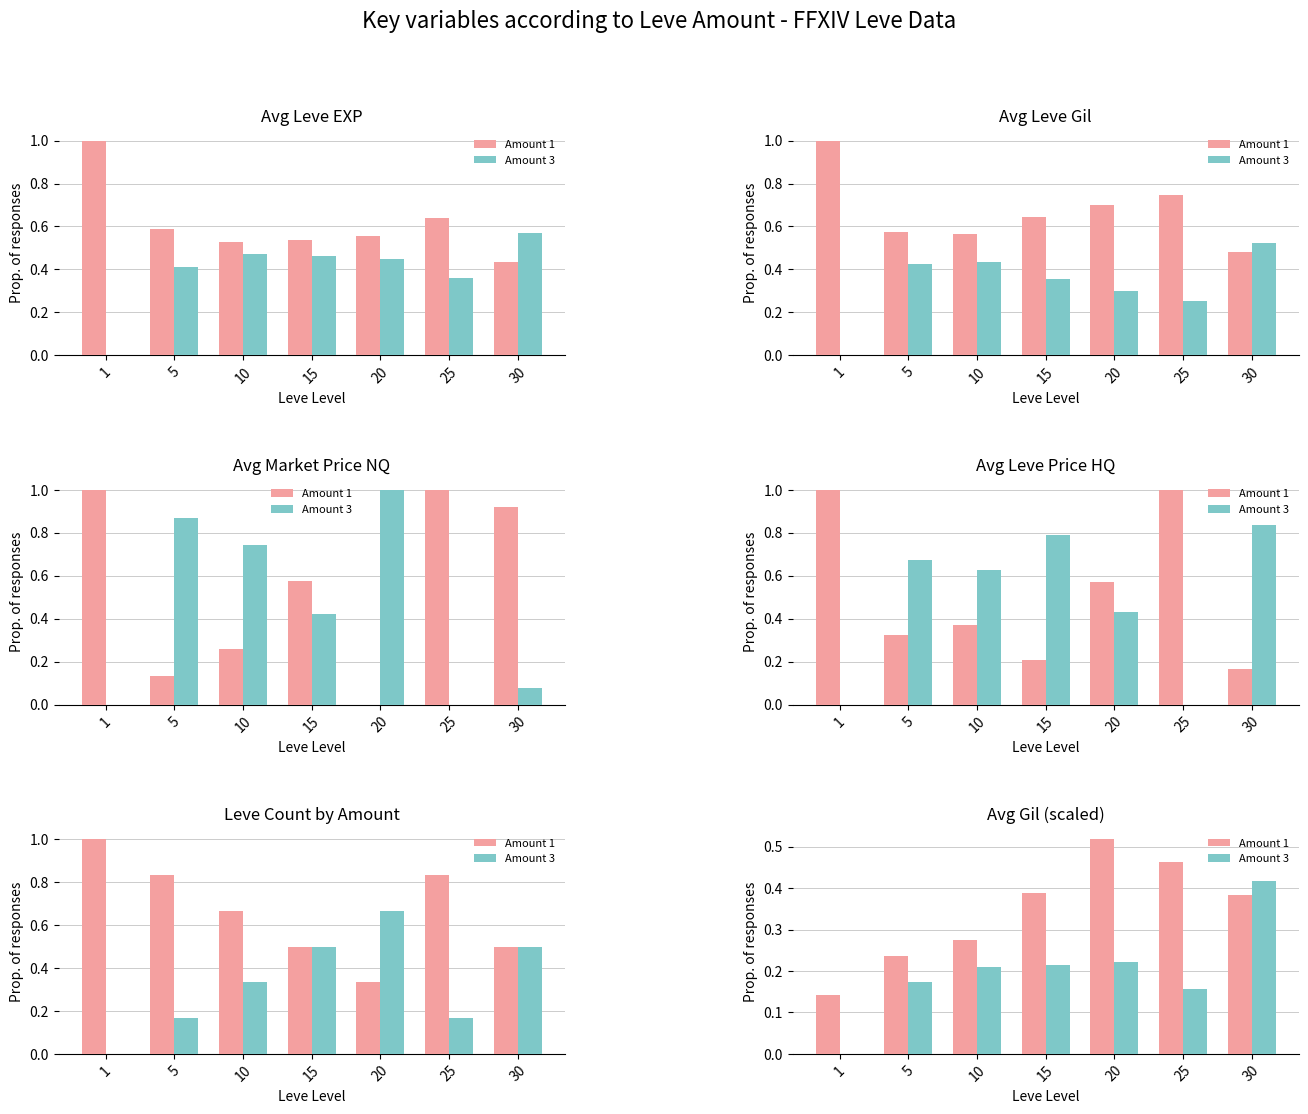

Is it true that Amount 3 equals 0.2 at 5?

False